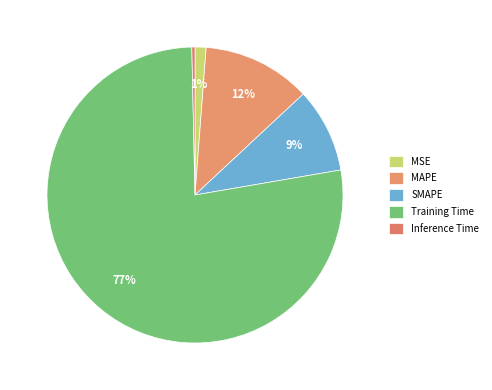

How many segments does this pie chart have?

5